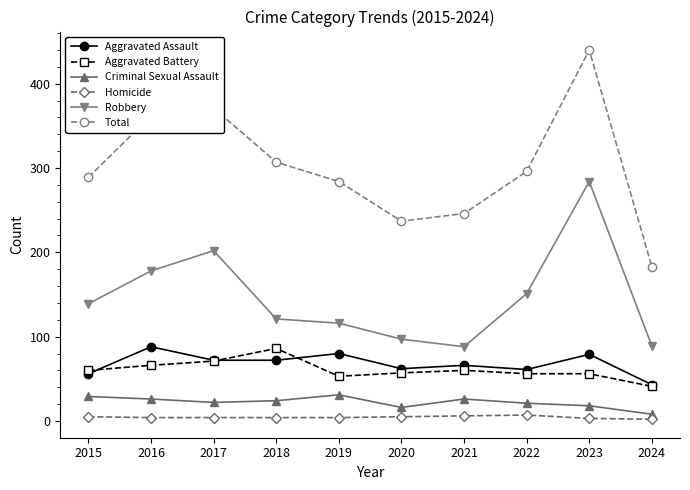

True or false: Robbery has a value of 121 at 2018.

True